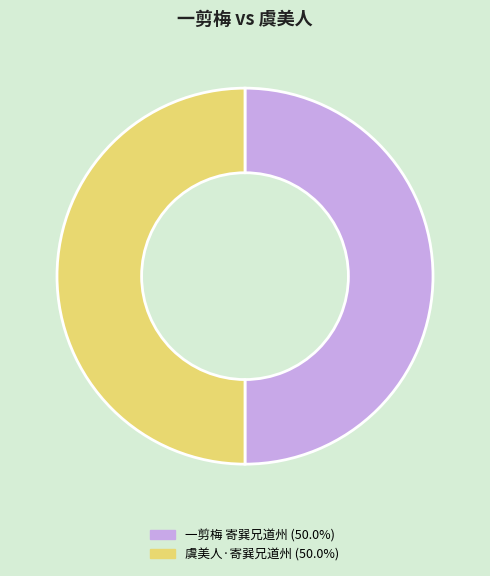

What is the ratio of the value at 一剪梅 寄巽兄道州 to the value at 虞美人·寄巽兄道州?

1.0